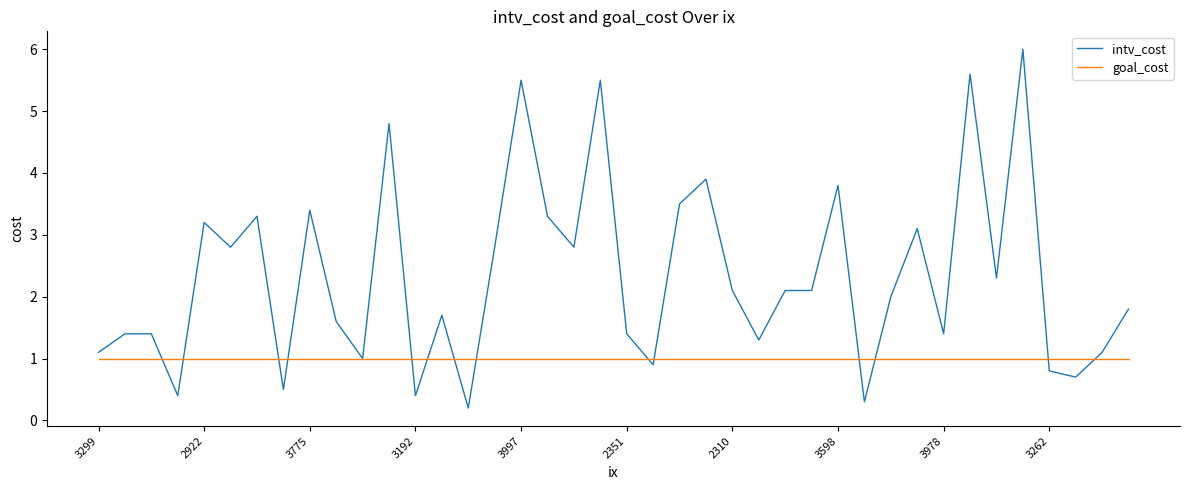

Which series has the widest spread of values?

intv_cost